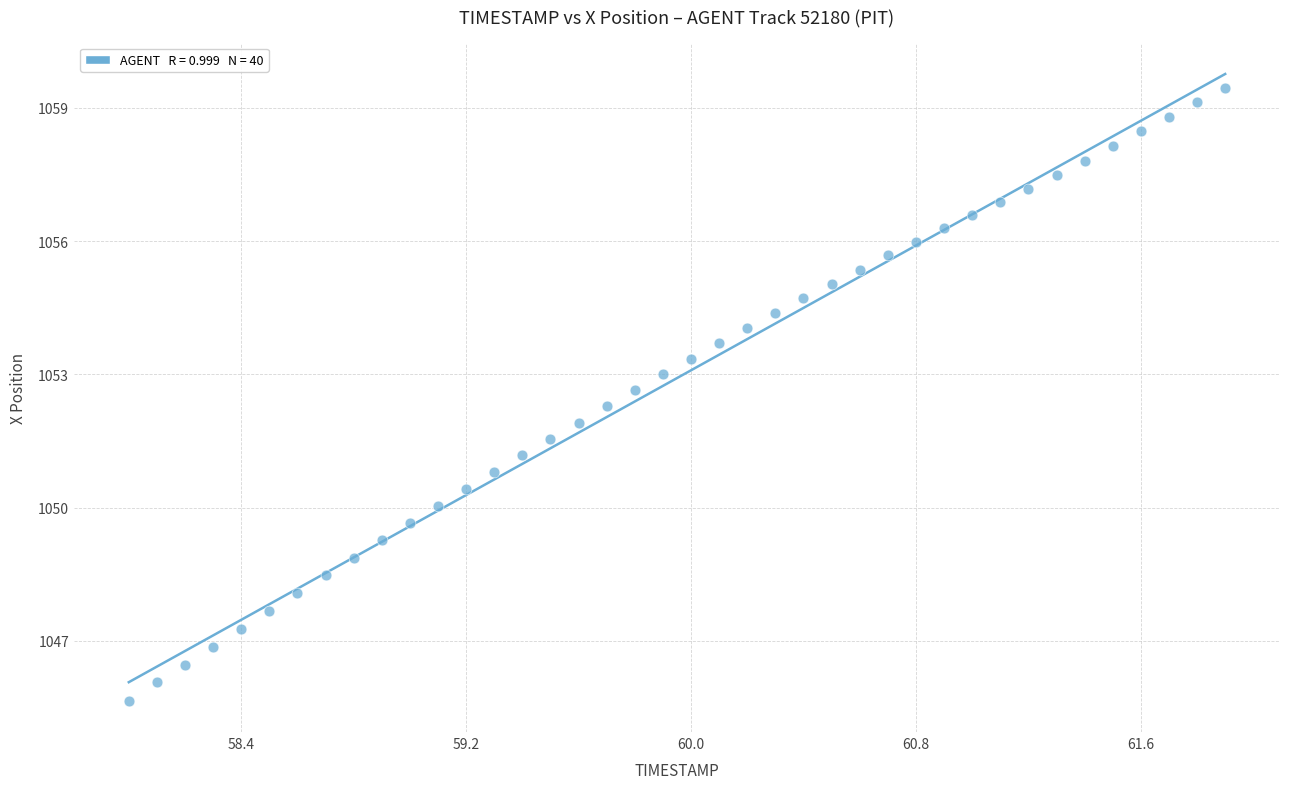

What is the range of X values (max minus min)?

3.9